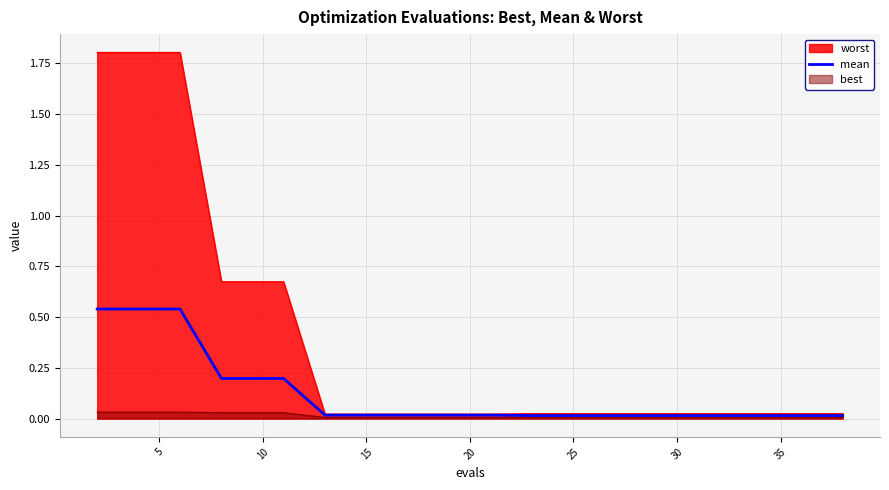

Which series has the largest range (max minus min)?

worst